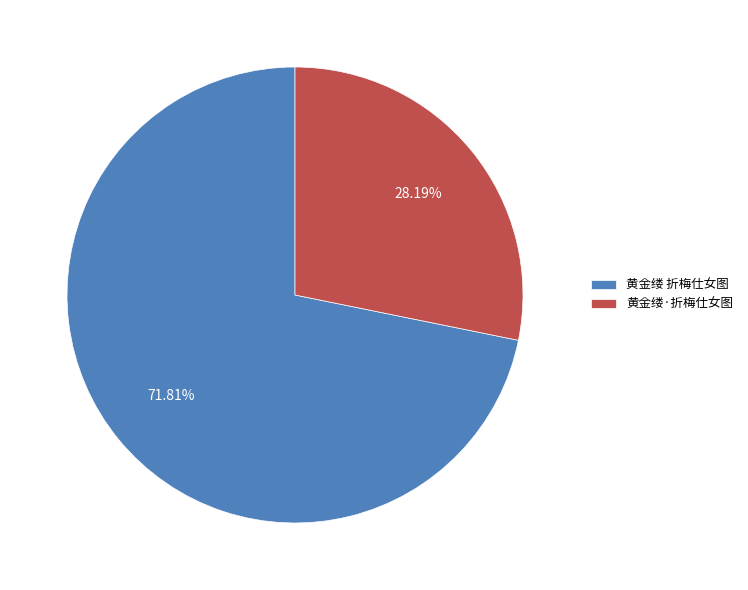

How many segments does this pie chart have?

2